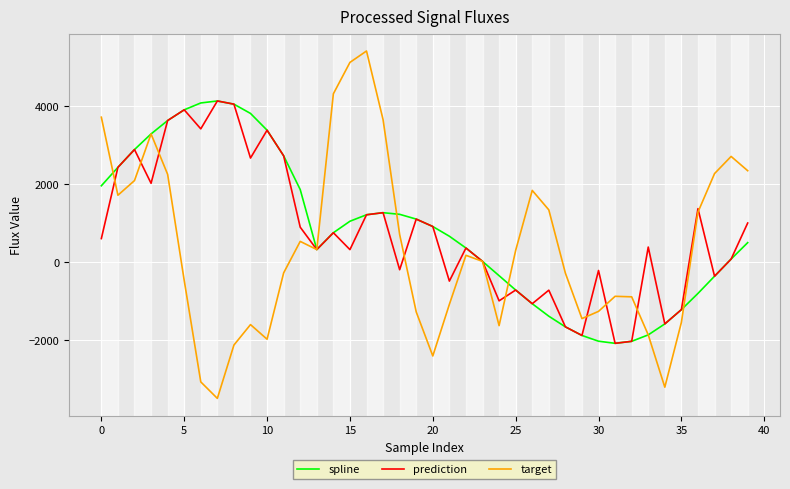

Which series has the largest range (max minus min)?

target